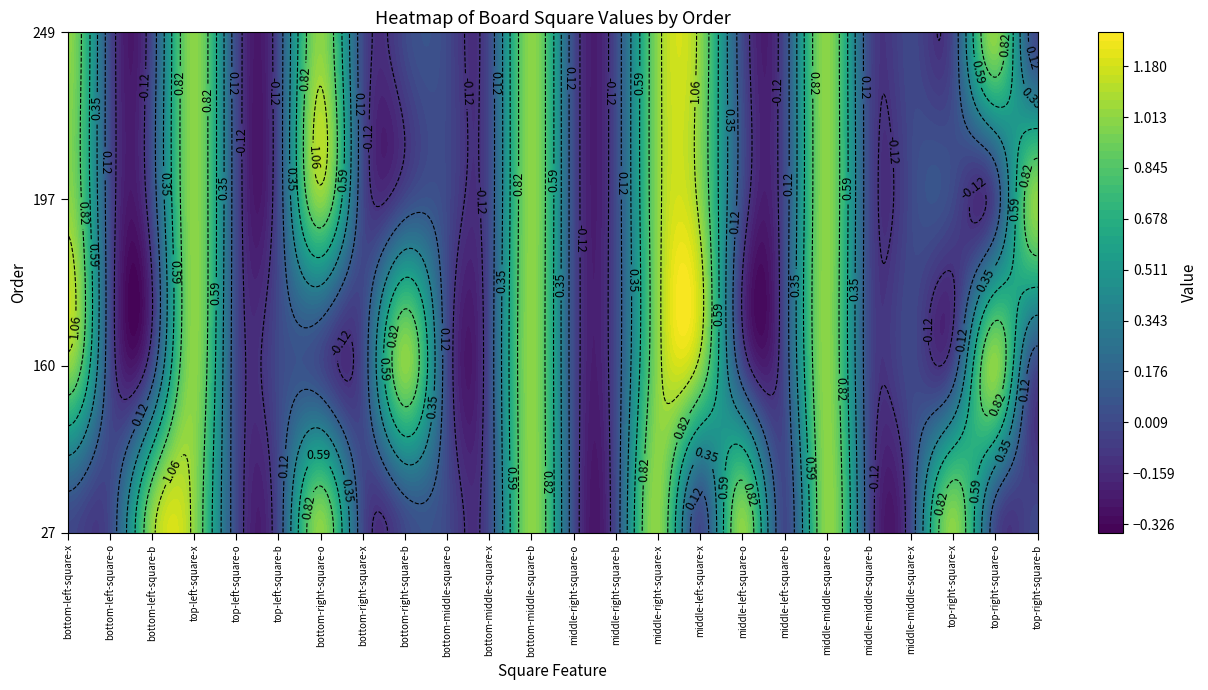

Reading left to right, list all the values displayed in this chart.

27: 0=0	1=0	2=1	3=1	4=0	5=0	6=1	7=0	8=0	9=0	10=0	11=1	12=0	13=0	14=1	15=0	16=1	17=0	18=1	19=0	20=0	21=1	22=0	23=0
160: 0=1	1=0	2=0	3=1	4=0	5=0	6=0	7=0	8=1	9=0	10=0	11=1	12=0	13=0	14=1	15=1	16=0	17=0	18=1	19=0	20=0	21=0	22=1	23=0
197: 0=1	1=0	2=0	3=1	4=0	5=0	6=1	7=0	8=0	9=0	10=0	11=1	12=0	13=0	14=1	15=1	16=0	17=0	18=1	19=0	20=0	21=0	22=0	23=1
249: 0=1	1=0	2=0	3=1	4=0	5=0	6=1	7=0	8=0	9=0	10=0	11=1	12=0	13=0	14=1	15=1	16=0	17=0	18=1	19=0	20=0	21=0	22=1	23=0